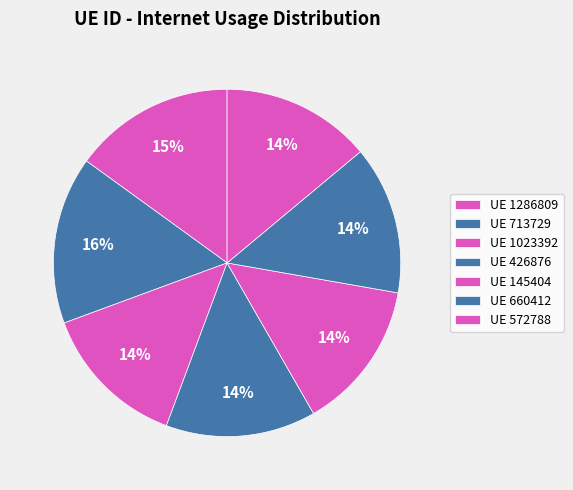

Is there any slice that represents more than half of the pie?

No